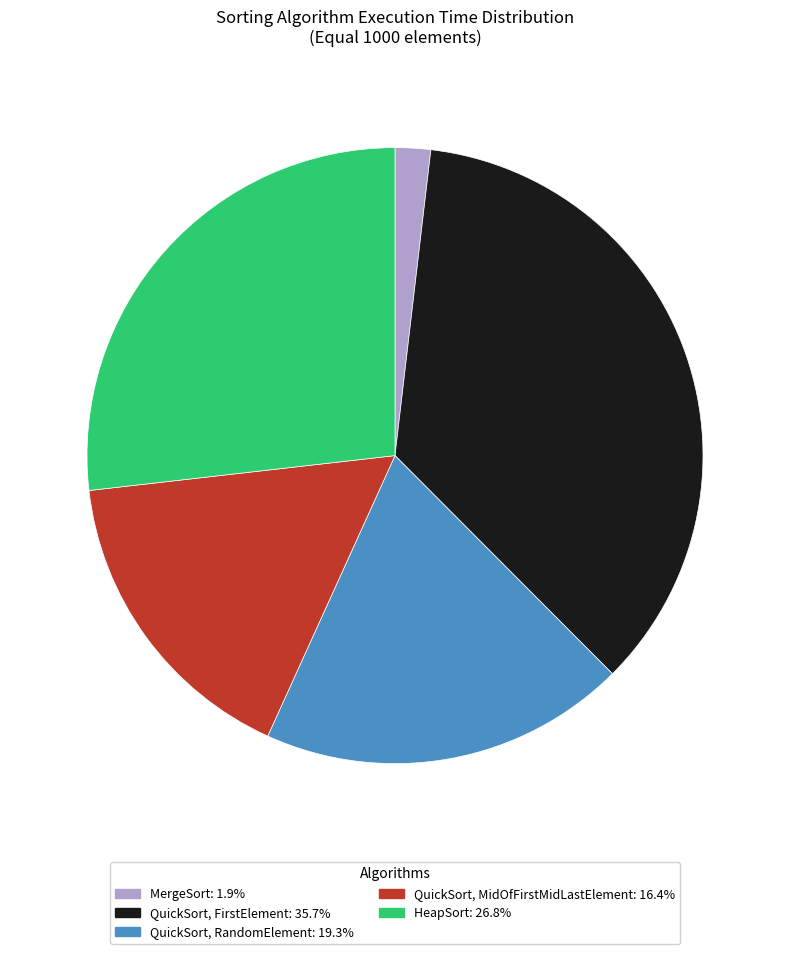

What is the smallest slice in the pie chart?

MergeSort